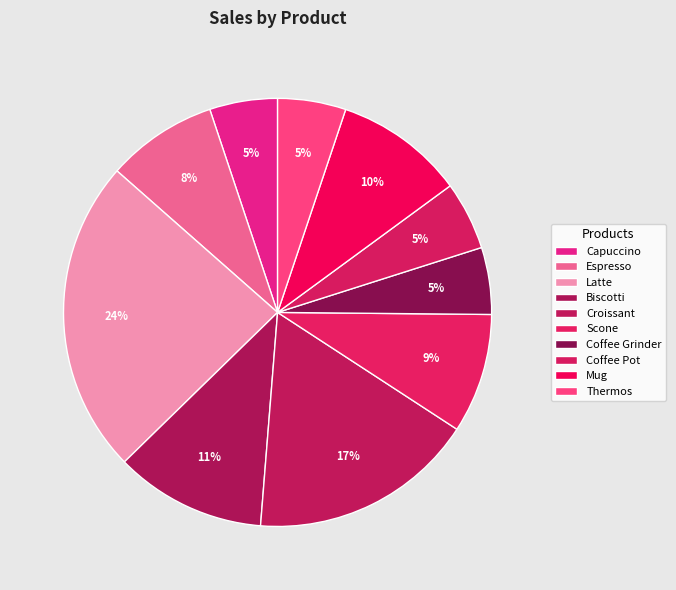

Is Coffee Grinder the majority of the pie?

No